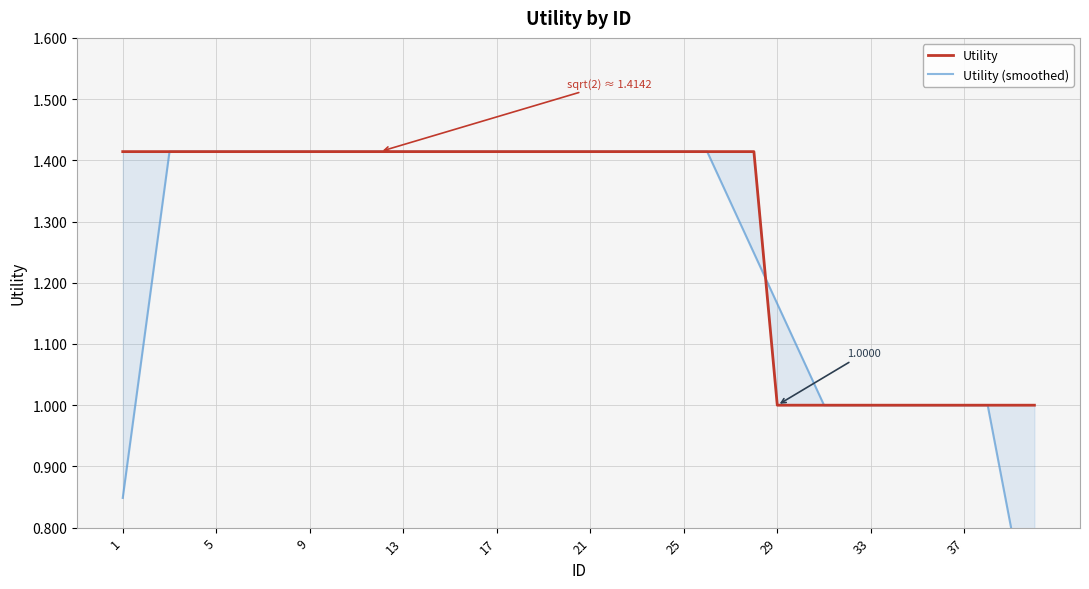

Is the value of Utility (smoothed) at 28 greater than the value of Utility at 23?

No